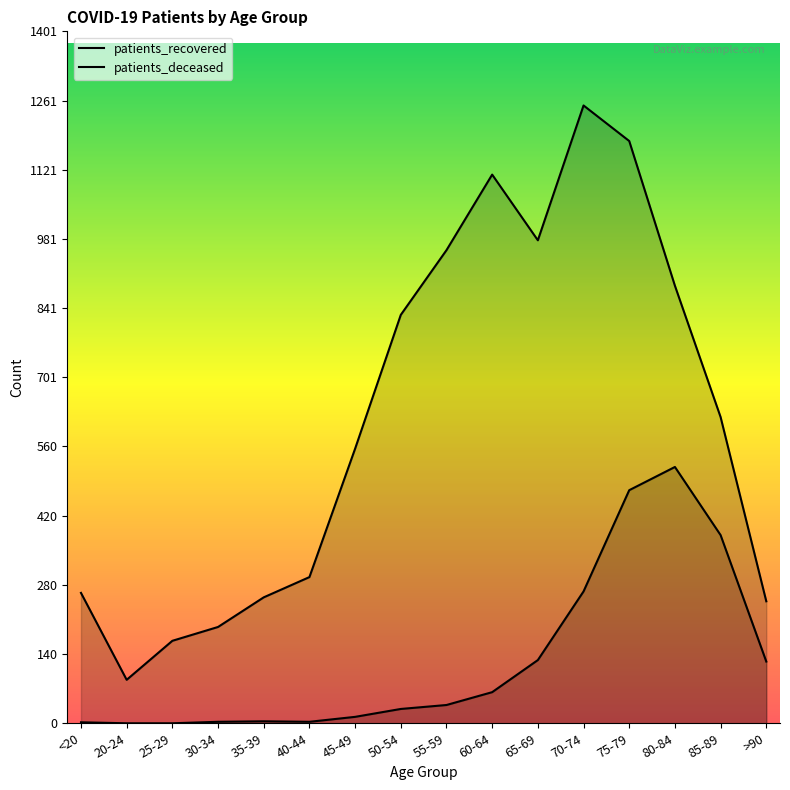

True or false: patients_deceased and patients_recovered intersect in this chart.

False